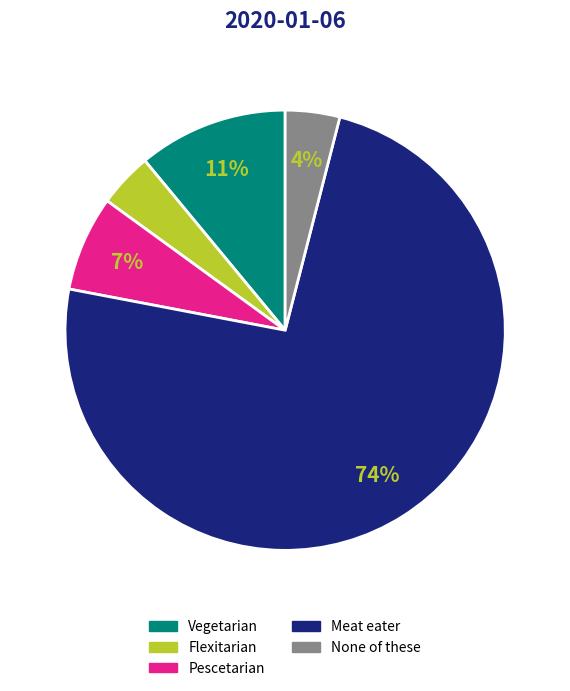

Is there a majority slice in this chart?

Yes